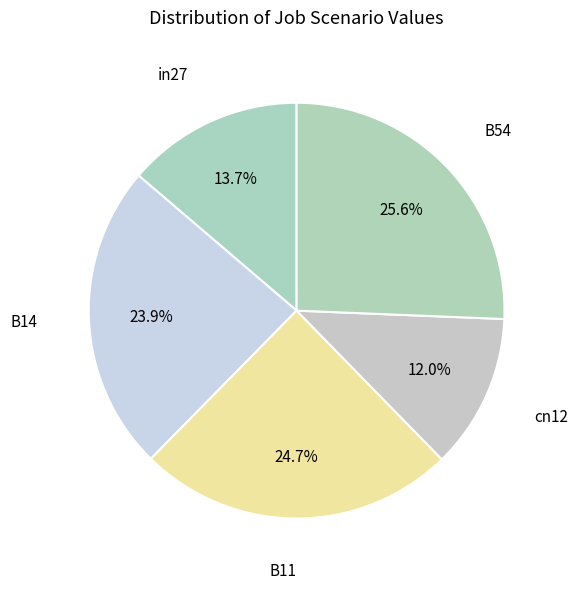

How many slices are in this pie chart?

5